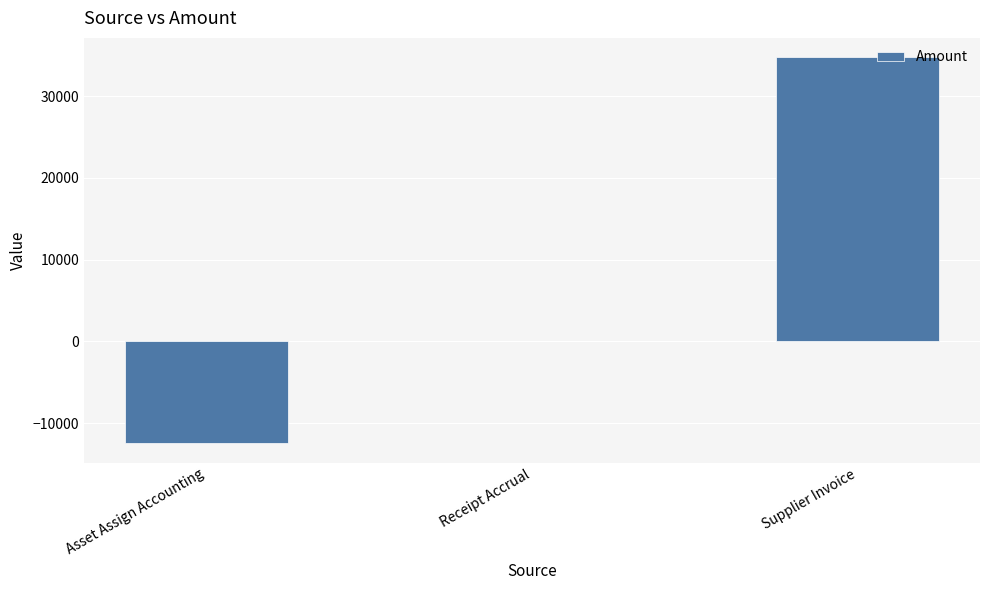

The chart shows a value of 0.0 at Receipt Accrual. True or false?

True